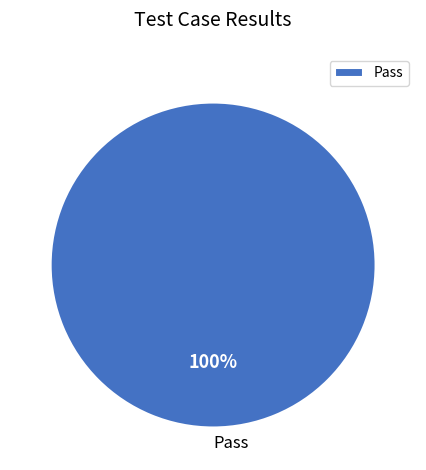

Rank the categories by value from lowest to highest.

Pass